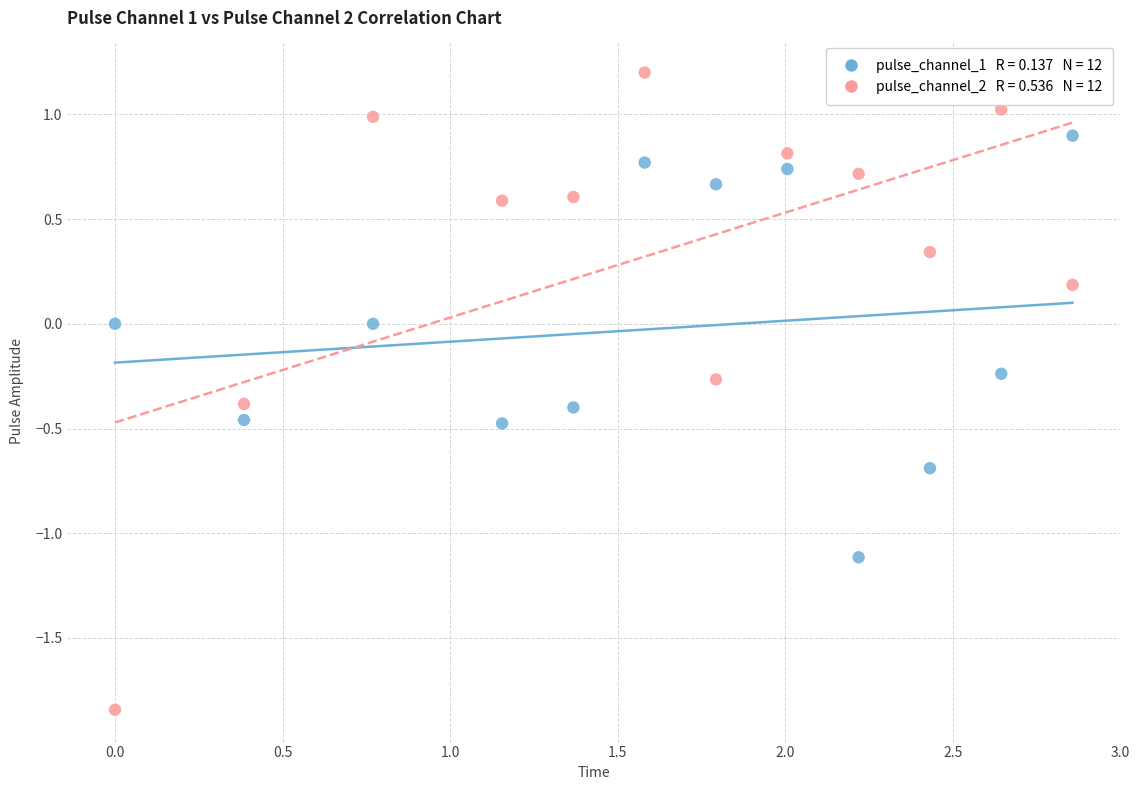

Across all data points, what is the range of X values (max minus min)?

2.9